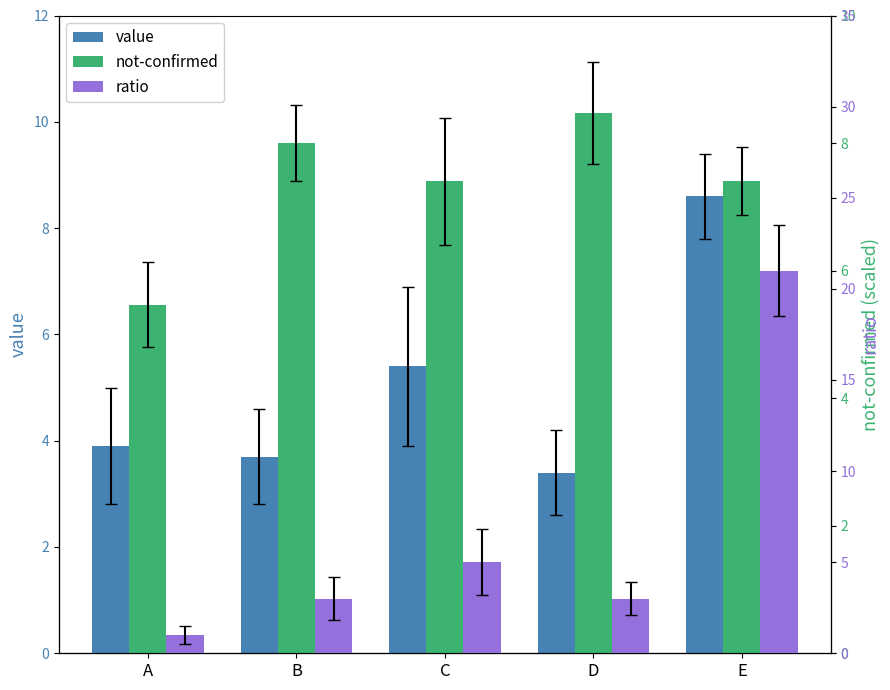

What is the maximum value shown in the chart?

21.0